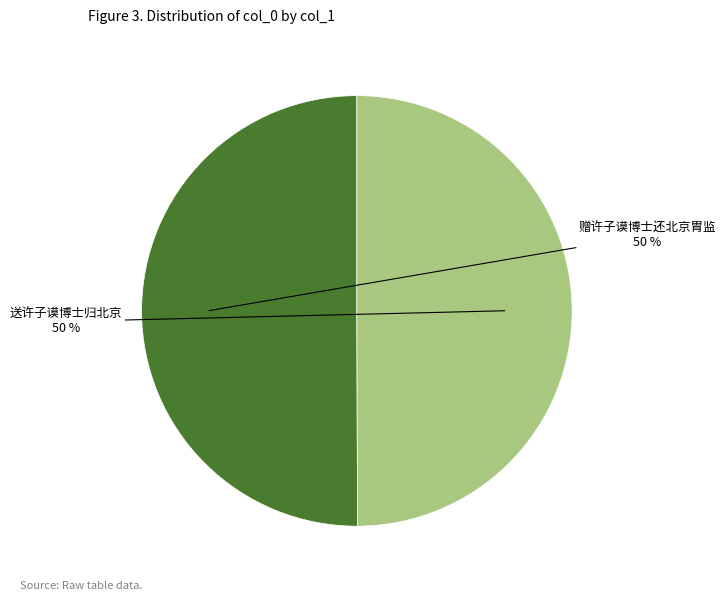

Is it true that 送许子谟博士归北京 is 64% of the pie?

False